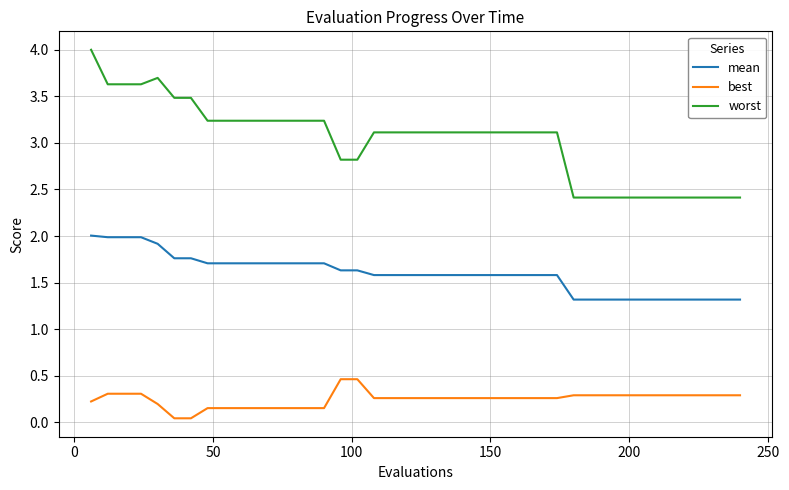

True or false: best and mean intersect in this chart.

False